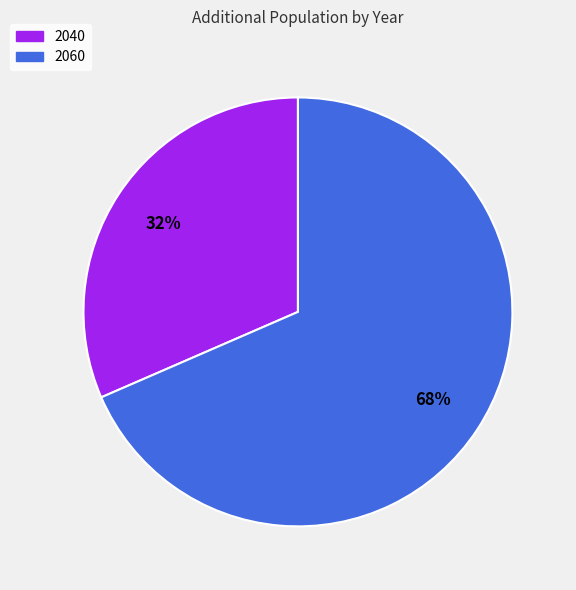

Does 2060 account for over 50% of the chart?

Yes